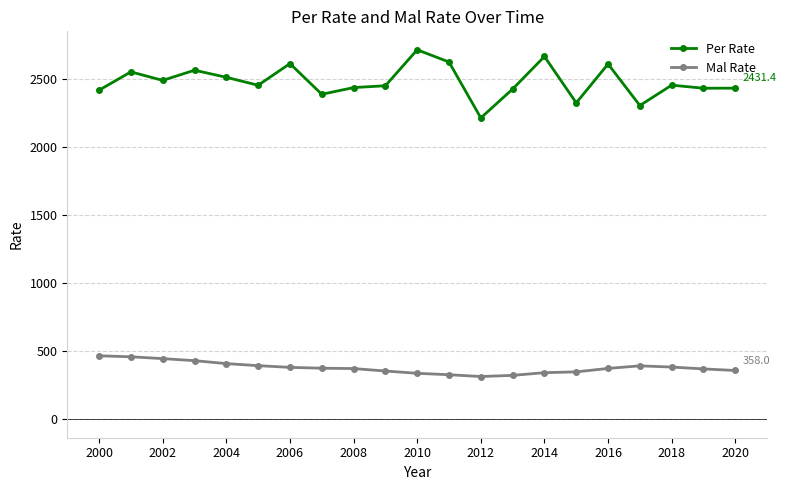

At how many categories does at least one series exceed 1832?

21